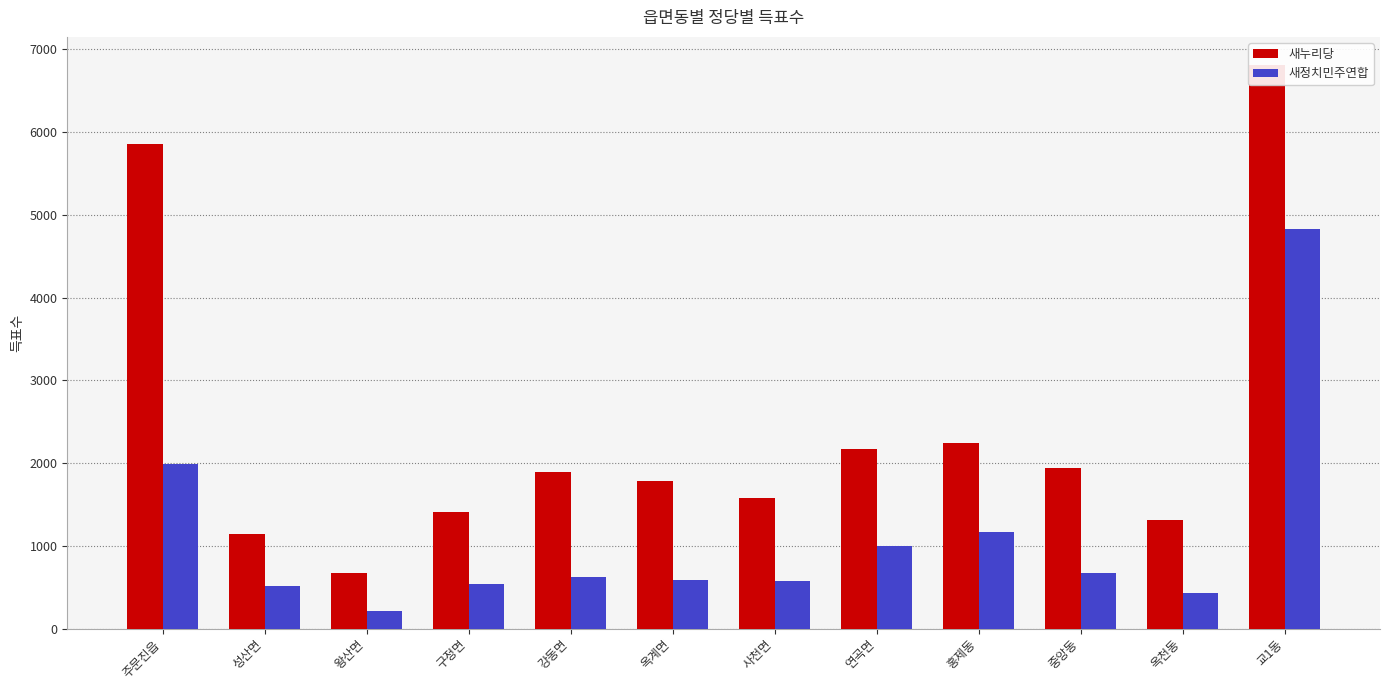

List the series in order of their peak value, lowest first.

새정치민주연합, 새누리당